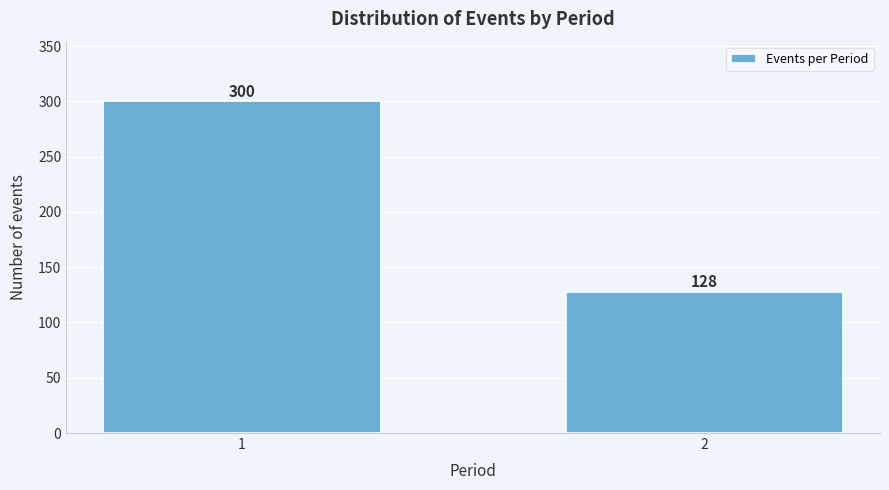

Reading left to right, extract all data points from this chart.

300	128